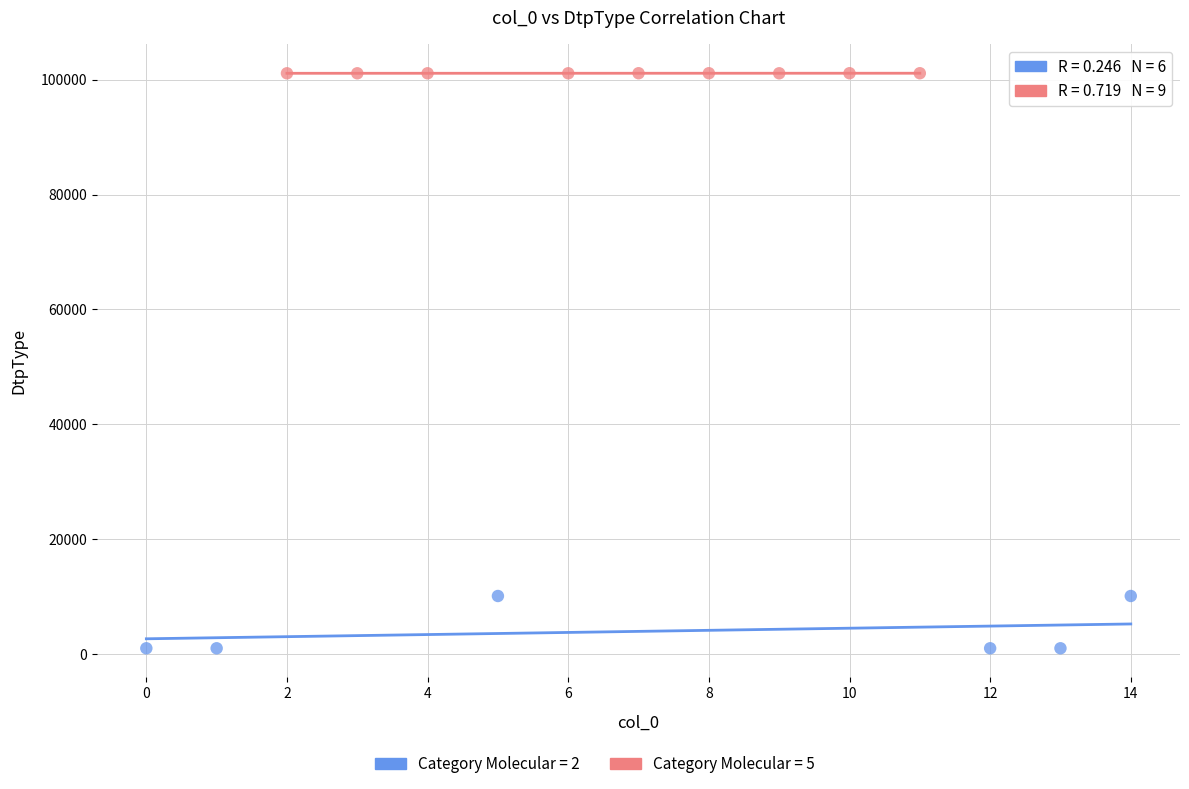

Which series reaches the maximum Y coordinate?

Category Molecular = 5